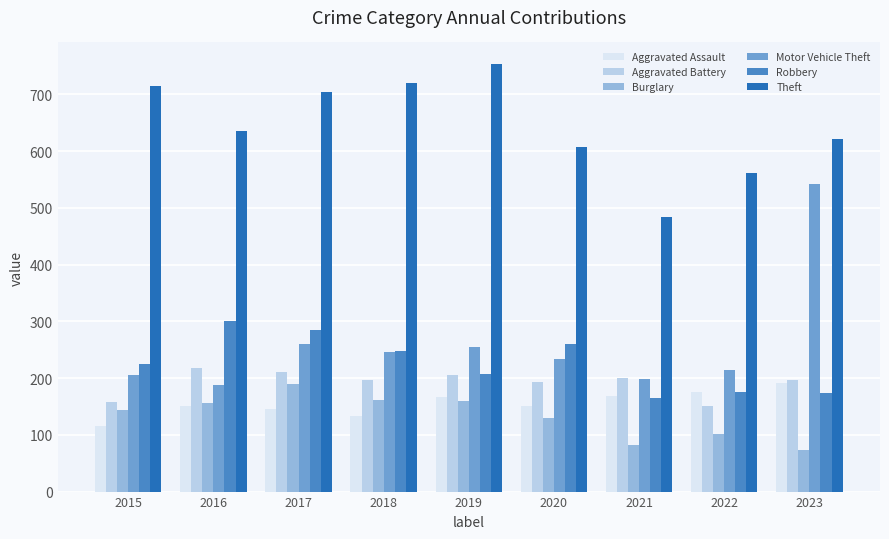

What is the value of the Motor Vehicle Theft bar at the 2nd from the left?

187